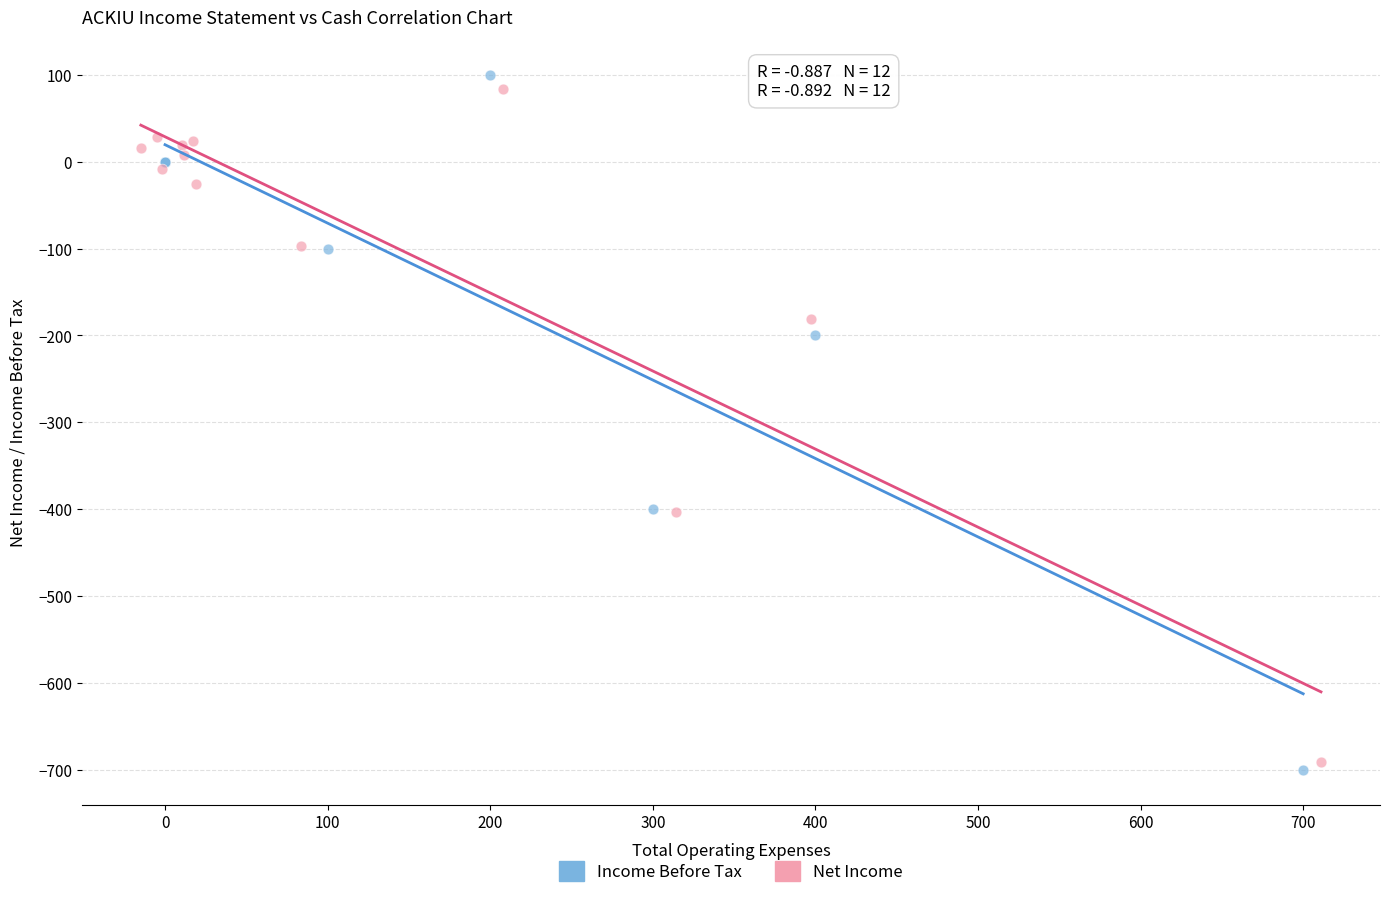

Which series has the widest spread of Y values?

Income Before Tax